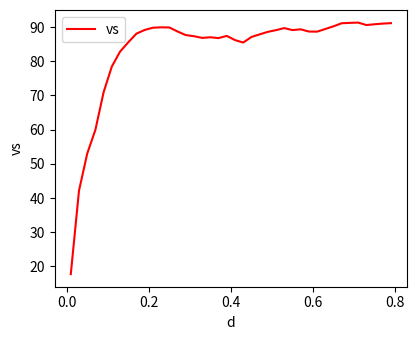

What is the average value?

83.4